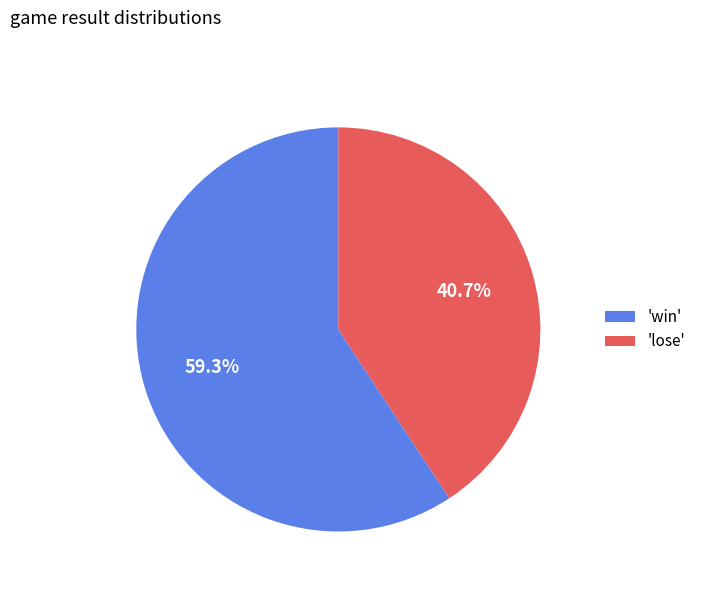

Count the number of slices in the pie.

2